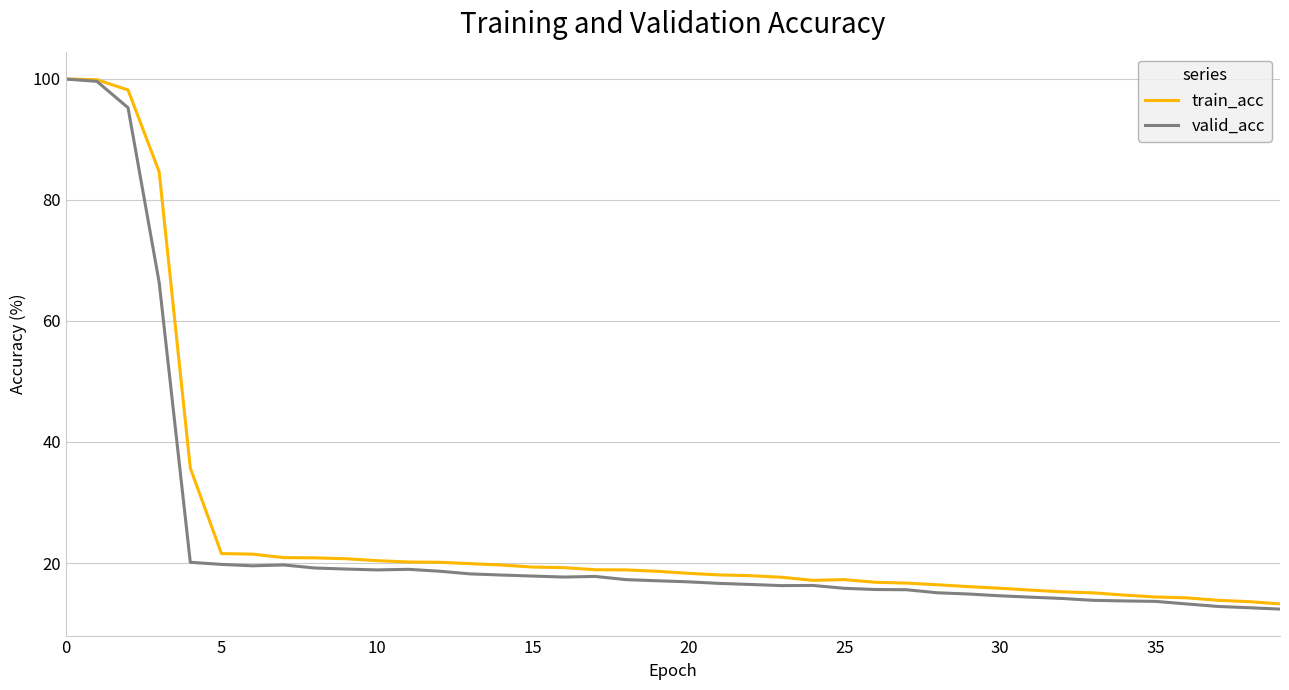

What is the minimum value shown in the chart?

12.4